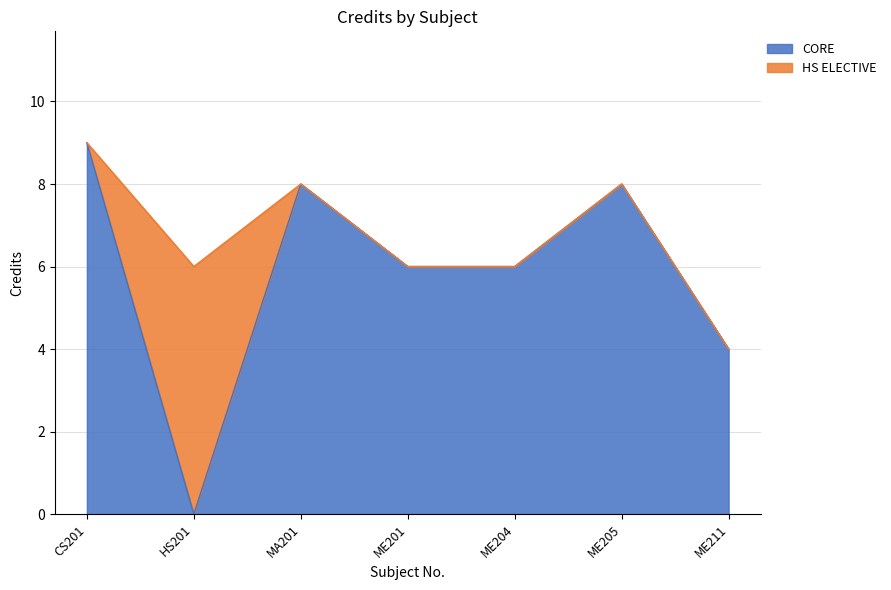

What is the sum of the values at ME211 and ME205?

12